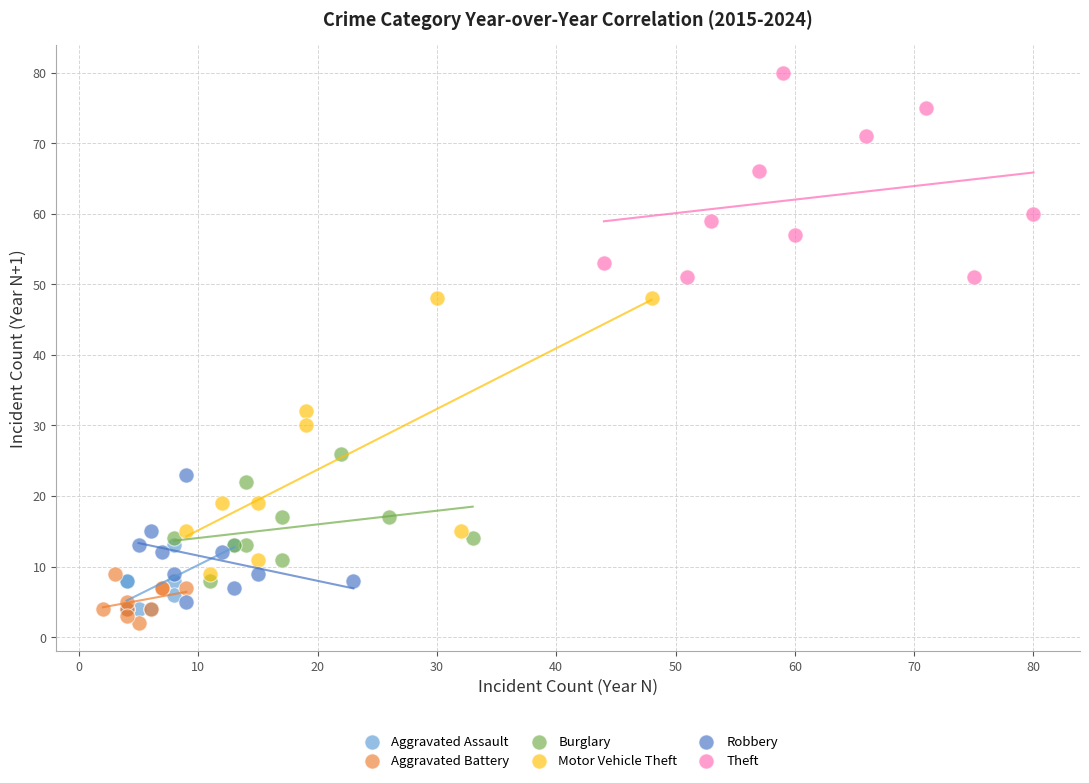

Which series has the largest Y range (max minus min)?

Motor Vehicle Theft